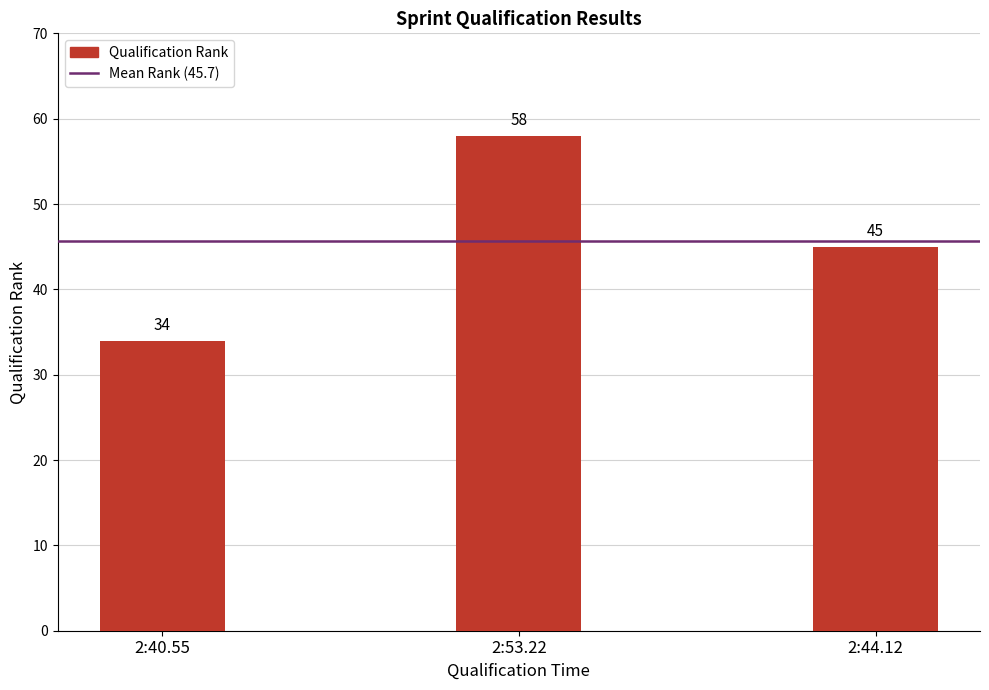

Reading left to right, transcribe all the data shown in this chart.

34	58	45